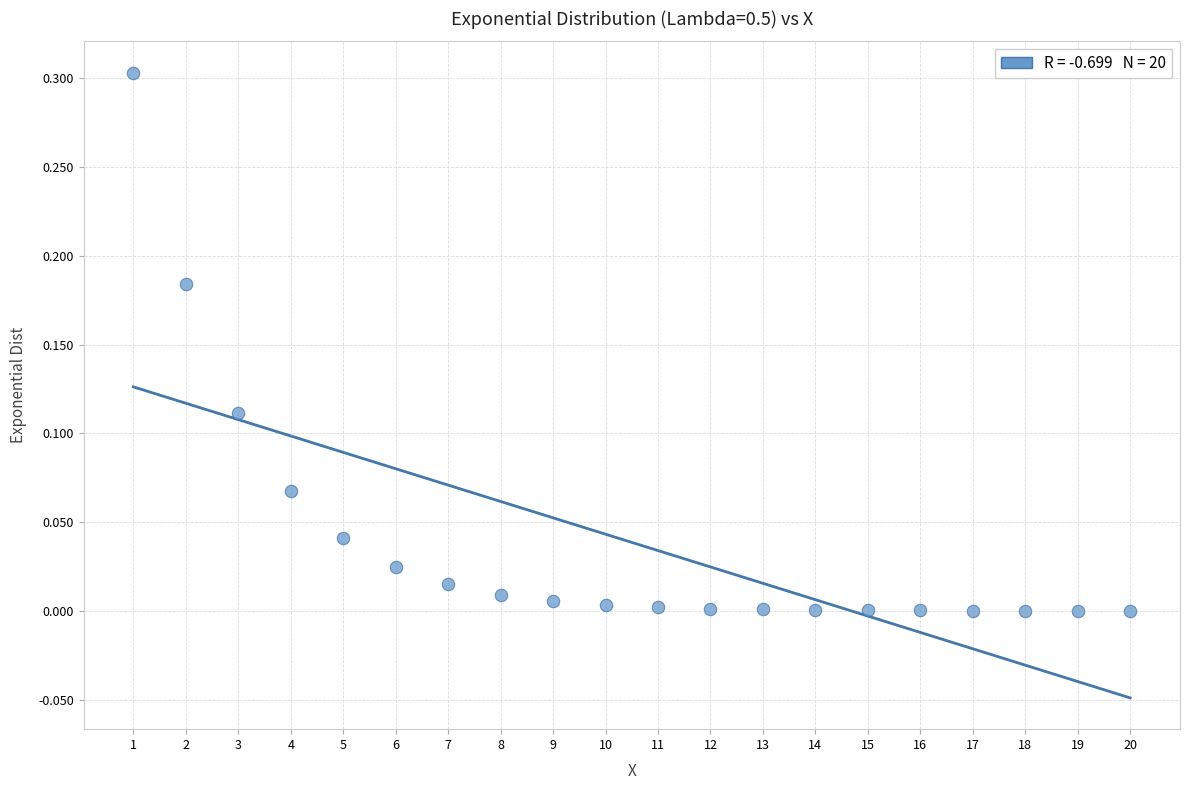

What is the range of X values (max minus min)?

19.0